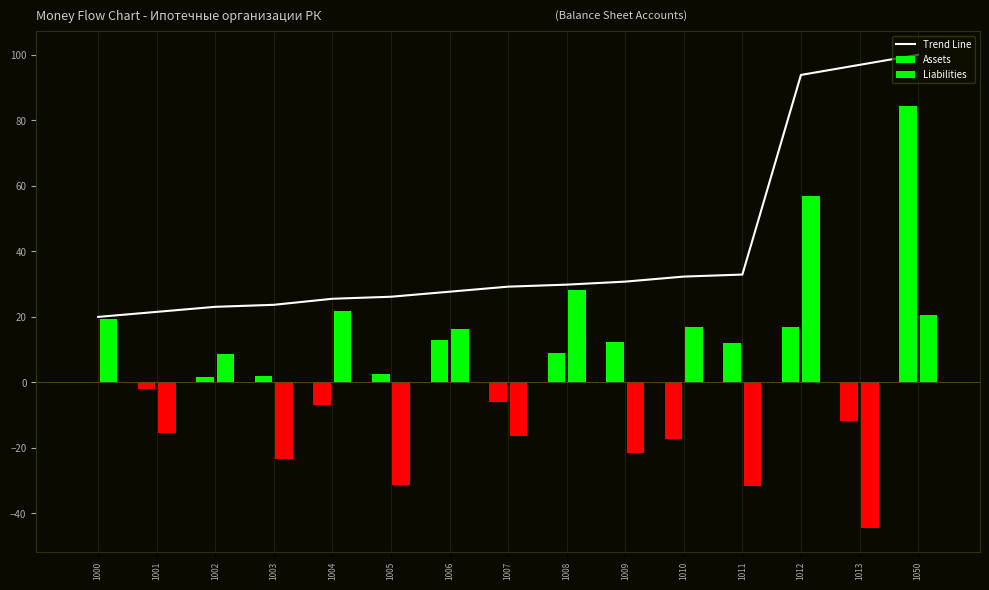

List the labels in order of value, largest first.

1050, 1013, 1012, 1011, 1010, 1009, 1008, 1007, 1006, 1005, 1004, 1003, 1002, 1001, 1000